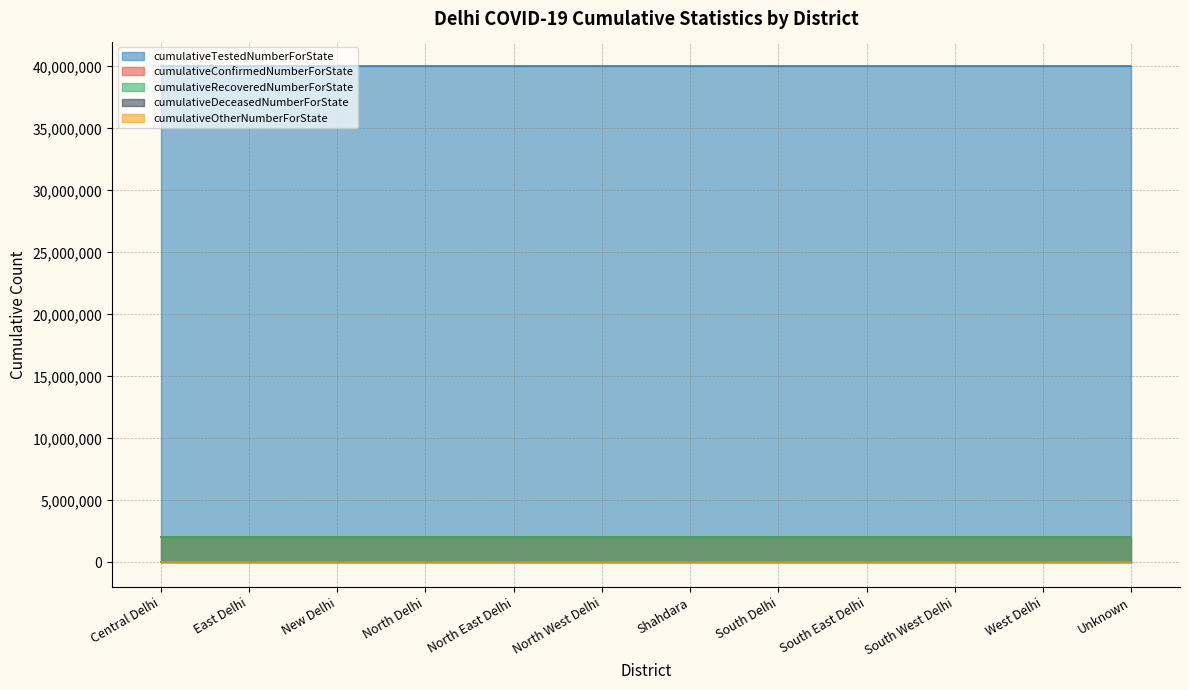

What position from the right is West Delhi?

2